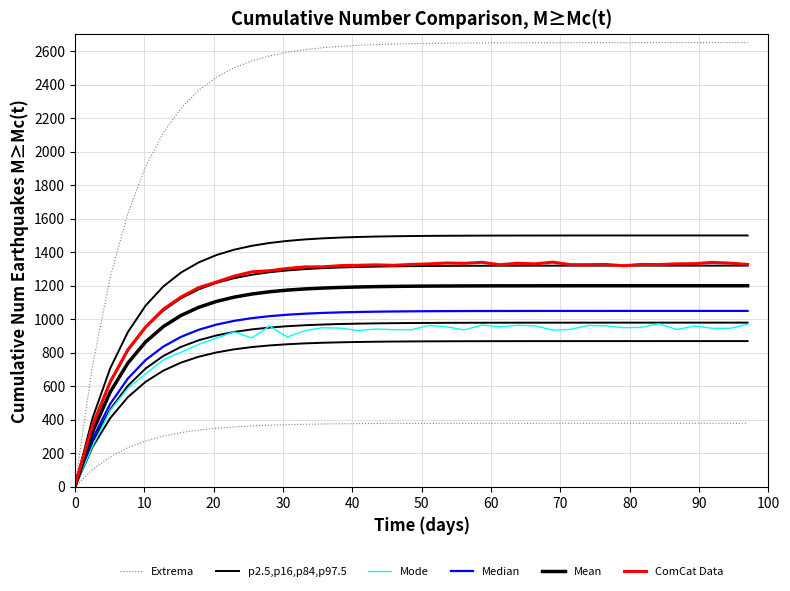

What is the average value of the Median series?

951.4